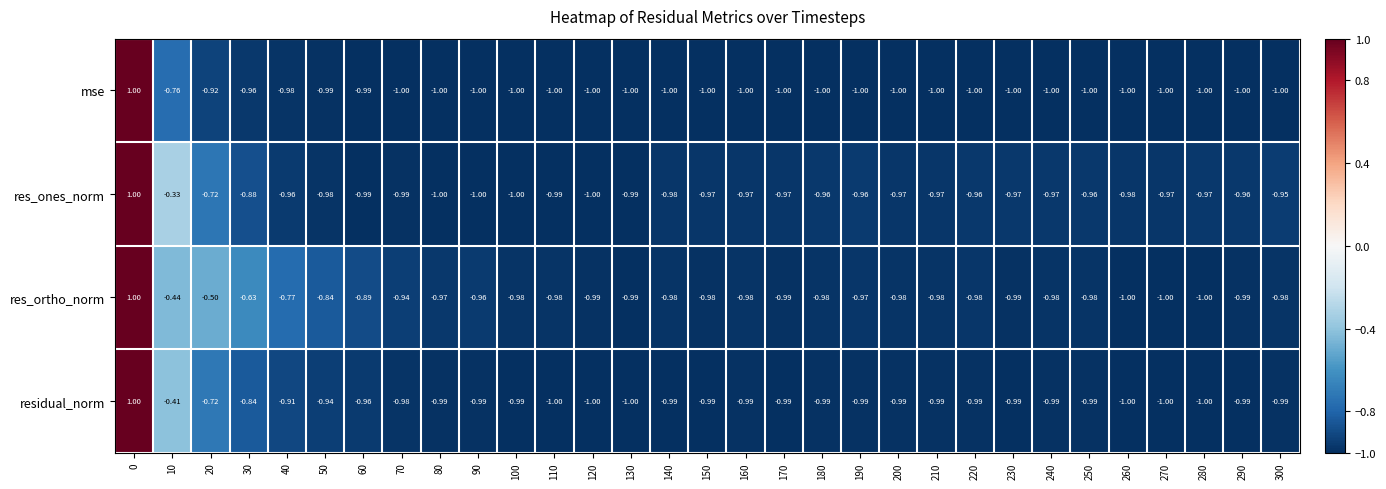

Is the value of res_ones_norm at 190 greater than the value of res_ortho_norm at 300?

Yes